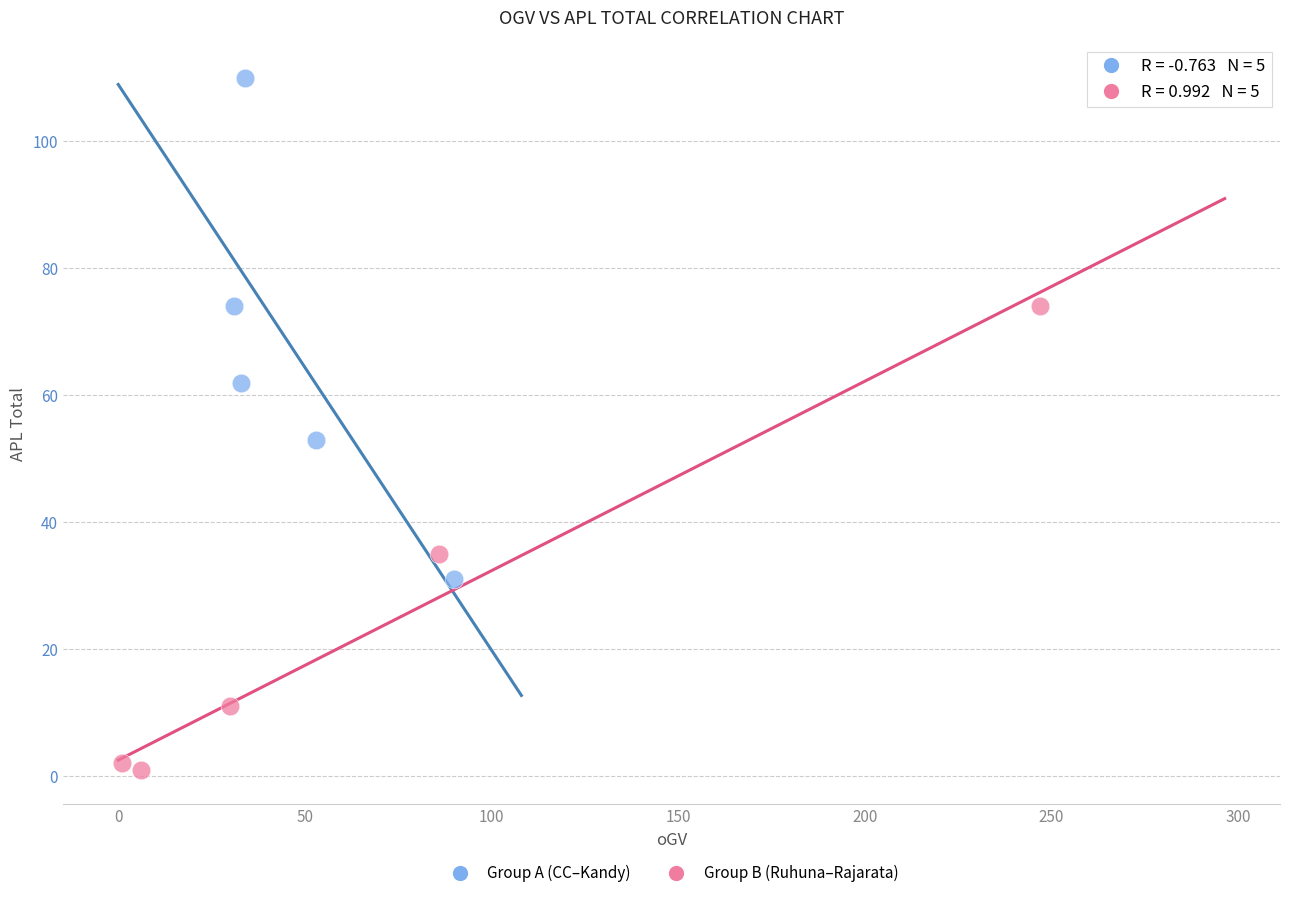

Which series contains the highest Y value?

Group A (CC–Kandy)